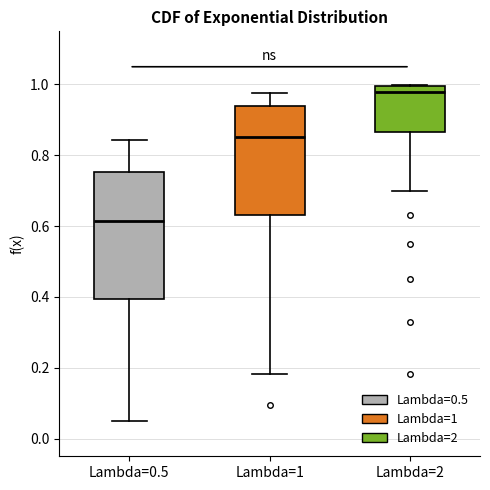

Where does the median line of the box for Lambda=2 sit on the y-axis? The values are not printed on the chart, so give them approximately, as read against the axis.

0.98